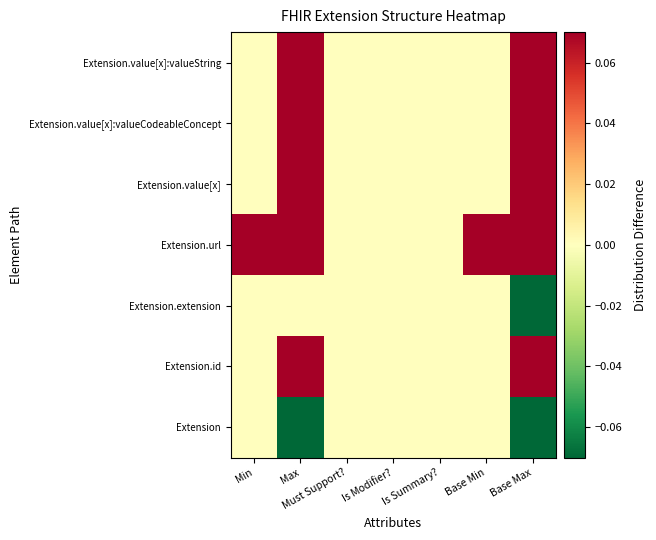

Reading right to left, what are all the values shown in this chart?

Extension: Base Max=-0.1	Base Min=0.0	Is Summary?=0.0	Is Modifier?=0.0	Must Support?=0.0	Max=-0.1	Min=0.0
Extension.id: Base Max=0.1	Base Min=0.0	Is Summary?=0.0	Is Modifier?=0.0	Must Support?=0.0	Max=0.1	Min=0.0
Extension.extension: Base Max=-0.1	Base Min=0.0	Is Summary?=0.0	Is Modifier?=0.0	Must Support?=0.0	Max=0.0	Min=0.0
Extension.url: Base Max=0.1	Base Min=0.1	Is Summary?=0.0	Is Modifier?=0.0	Must Support?=0.0	Max=0.1	Min=0.1
Extension.value[x]: Base Max=0.1	Base Min=0.0	Is Summary?=0.0	Is Modifier?=0.0	Must Support?=0.0	Max=0.1	Min=0.0
Extension.value[x]:valueCodeableConcept: Base Max=0.1	Base Min=0.0	Is Summary?=0.0	Is Modifier?=0.0	Must Support?=0.0	Max=0.1	Min=0.0
Extension.value[x]:valueString: Base Max=0.1	Base Min=0.0	Is Summary?=0.0	Is Modifier?=0.0	Must Support?=0.0	Max=0.1	Min=0.0